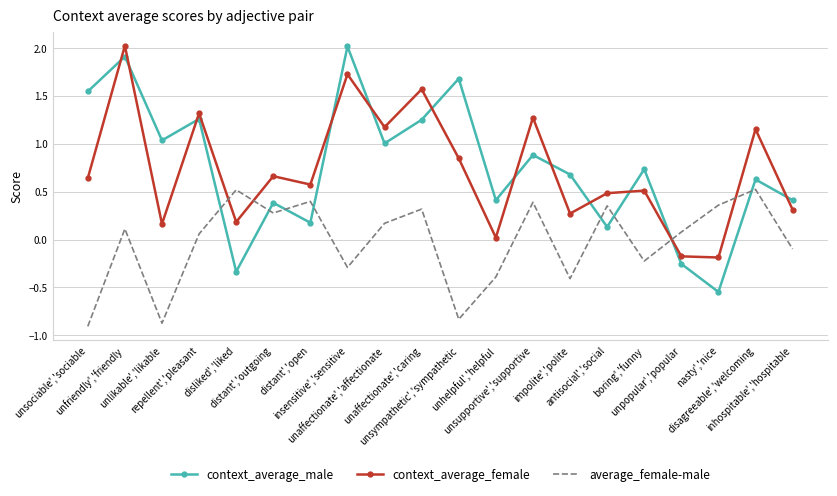

What position from the left is unhelpful','helpful?

12